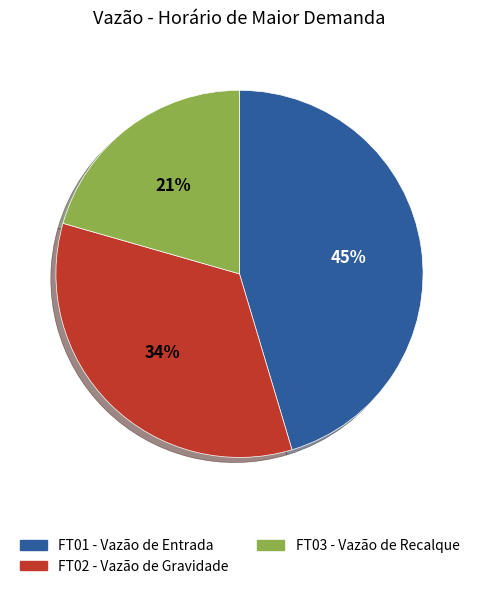

Is there a majority slice in this chart?

No